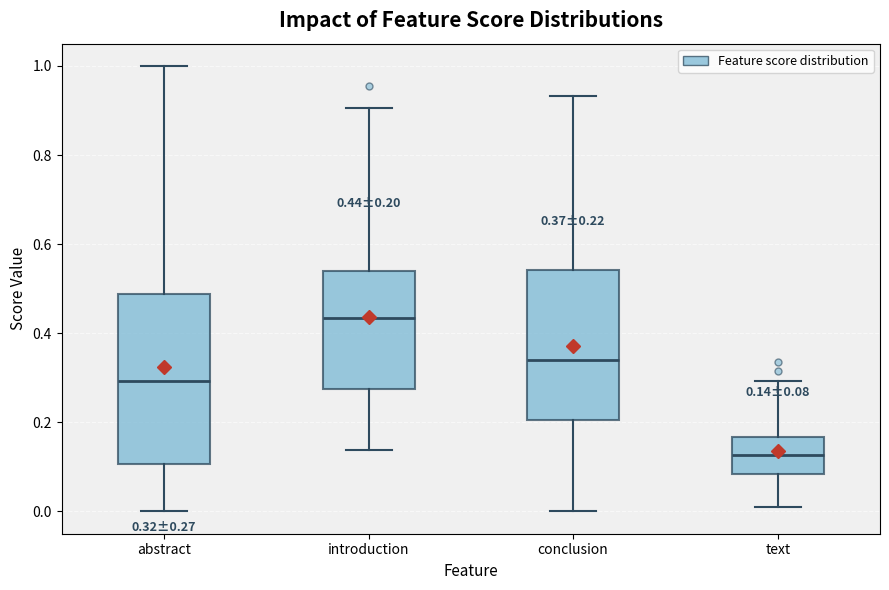

Which box's median line is the lowest?

text